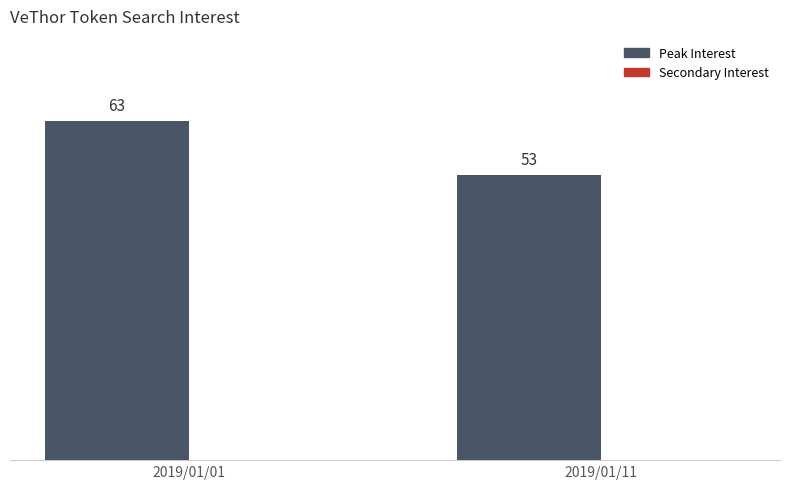

The value at 2019/01/01 is 63. True or false?

True